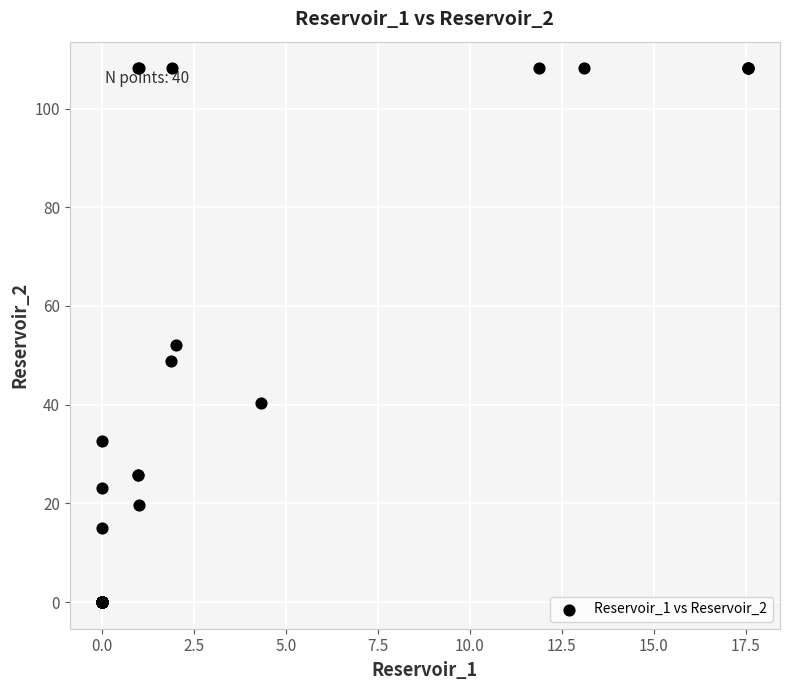

What Y value in the scatter plot is closest to 54?

52.1